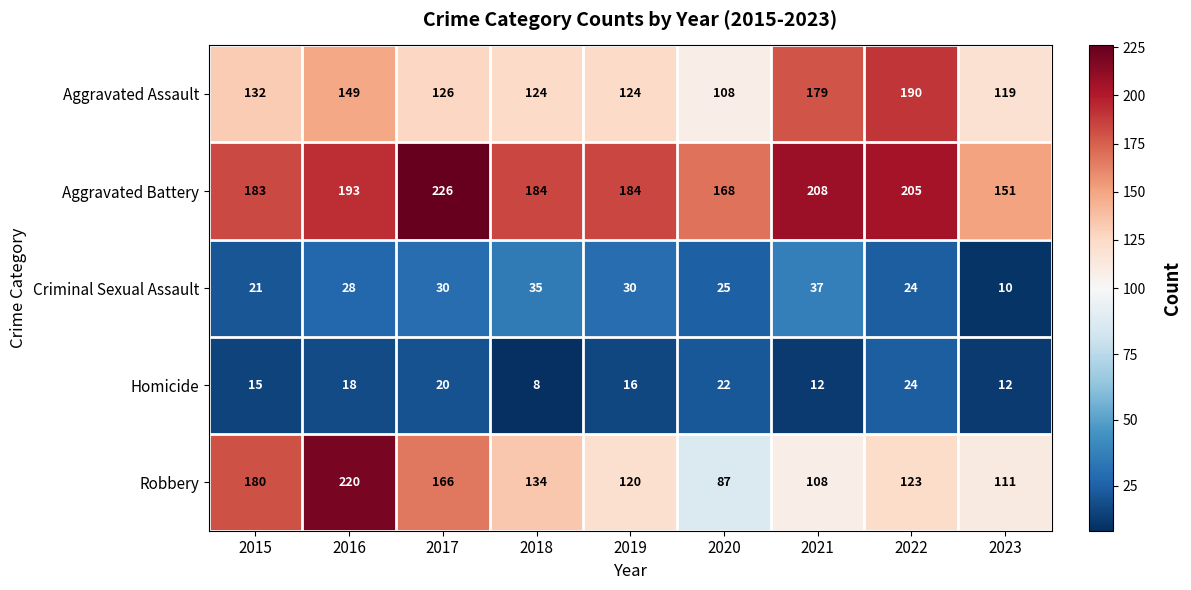

At which label does Aggravated Battery first exceed 184?

2016